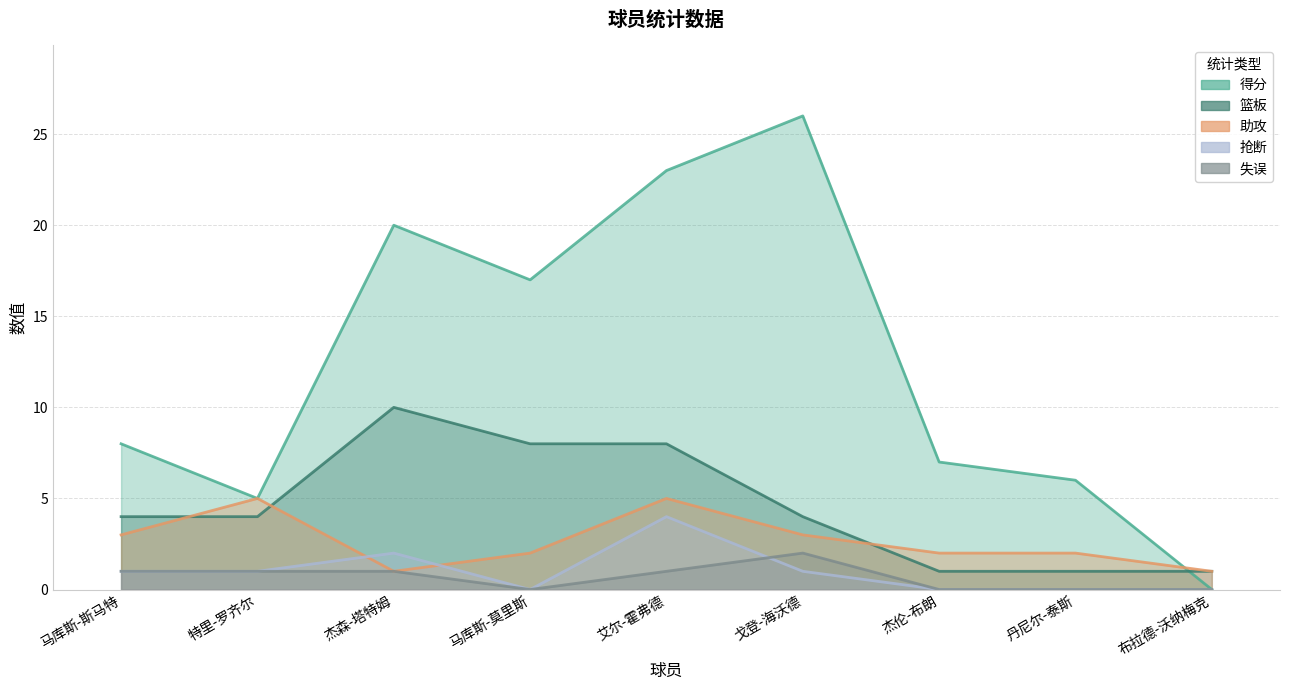

How many interior local peaks does the 篮板 series have?

1